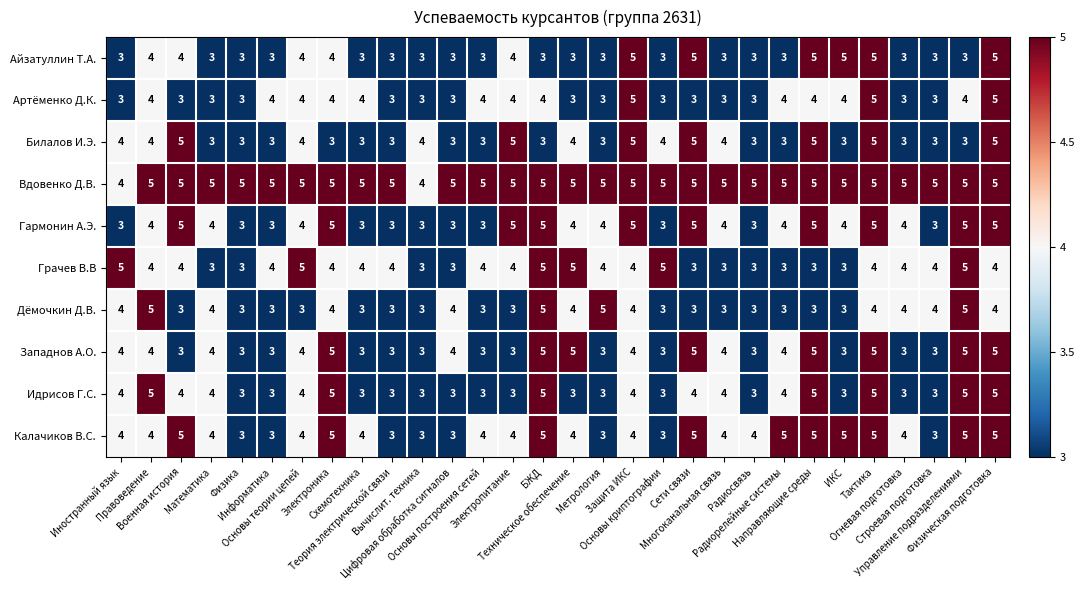

What is the sum of all Гармонин А.Э. values?

119